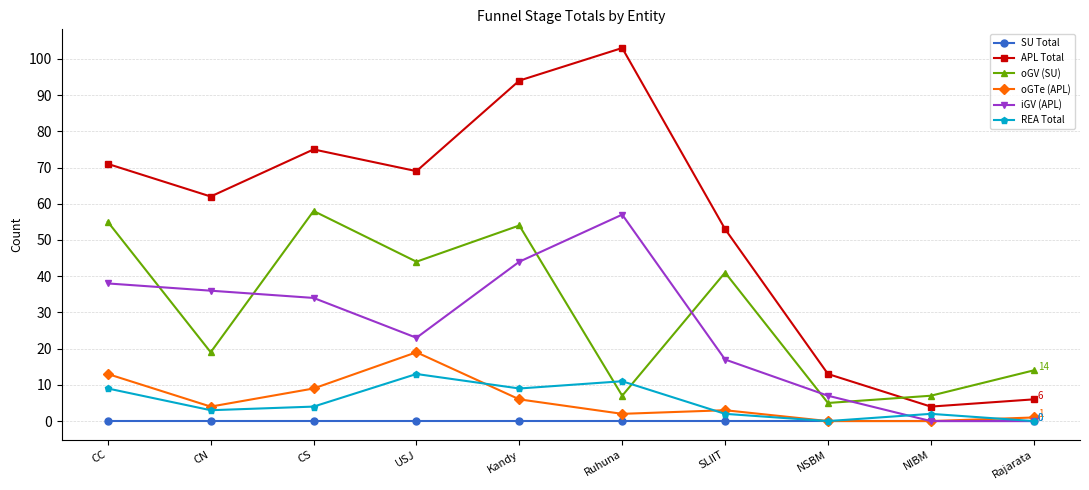

What is the value of the oGV (SU) point at the 9th from the left?

7